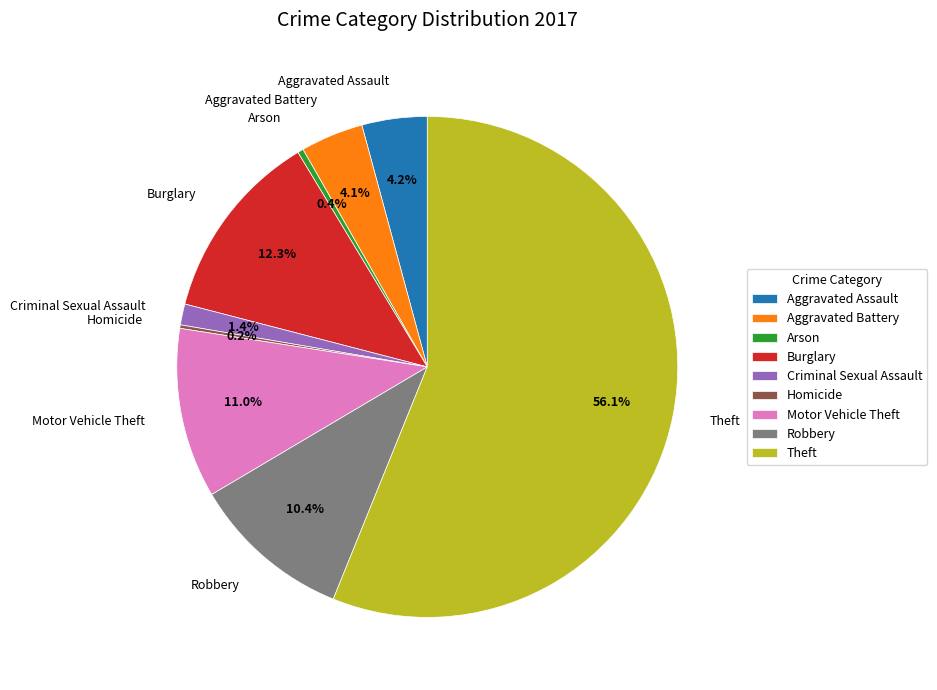

To the nearest percent, what portion does Robbery represent?

10%